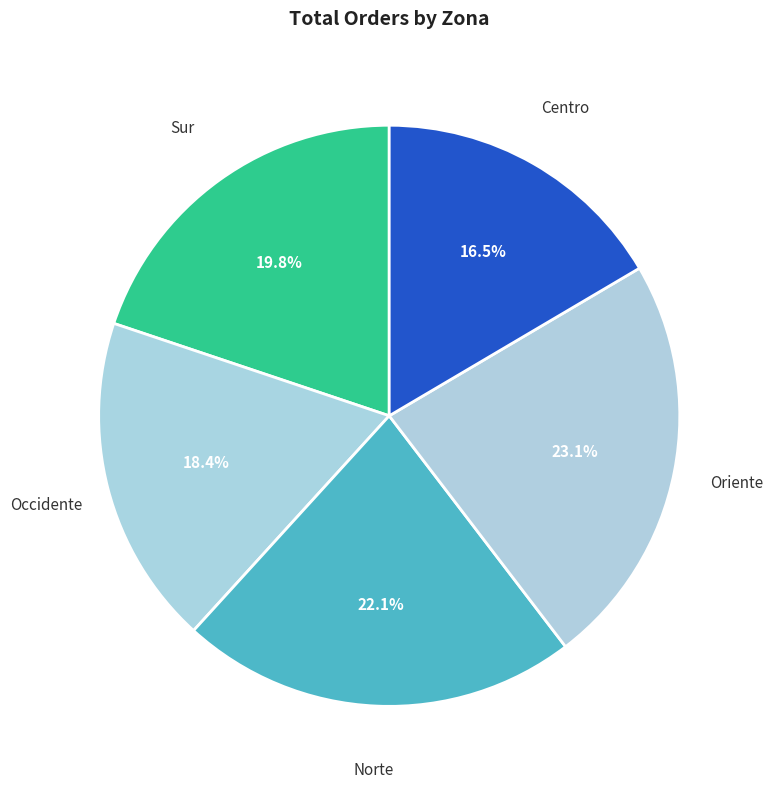

Is there any slice that represents more than half of the pie?

No